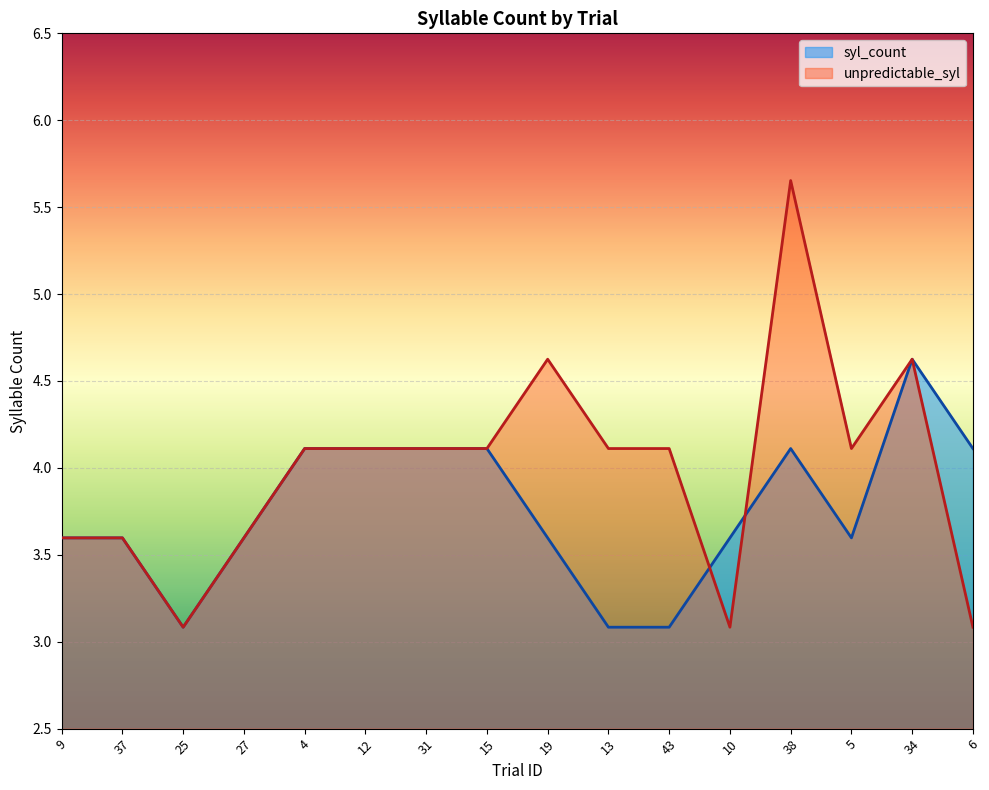

Reading left to right, what are all the values shown in this chart?

syl_count: 3.6	3.6	3.1	3.6	4.1	4.1	4.1	4.1	3.6	3.1	3.1	3.6	4.1	3.6	4.6	4.1
unpredictable_syl: 3.6	3.6	3.1	3.6	4.1	4.1	4.1	4.1	4.6	4.1	4.1	3.1	5.7	4.1	4.6	3.1